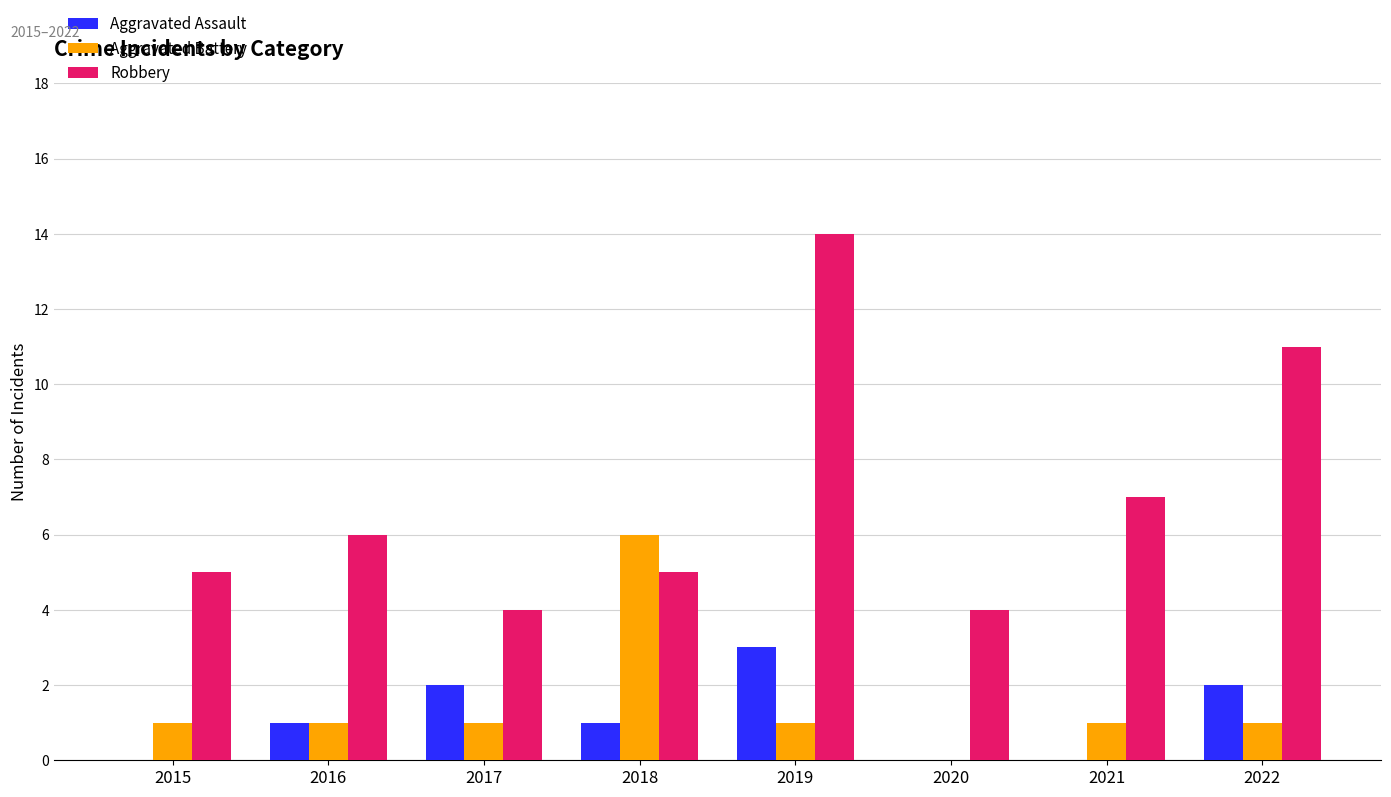

What are all the series names shown in the legend?

Aggravated Assault, Aggravated Battery, Robbery